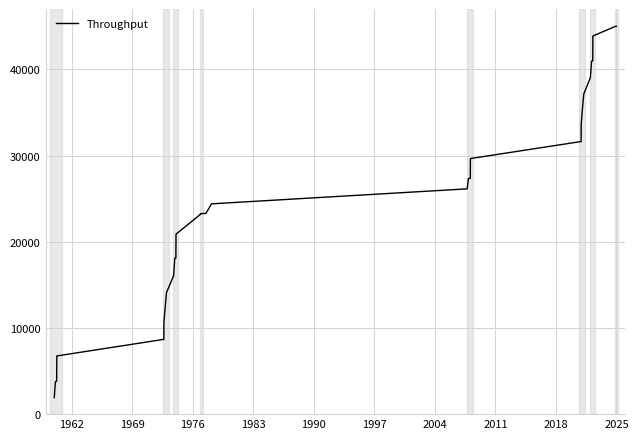

How many lines are shown in the chart?

1